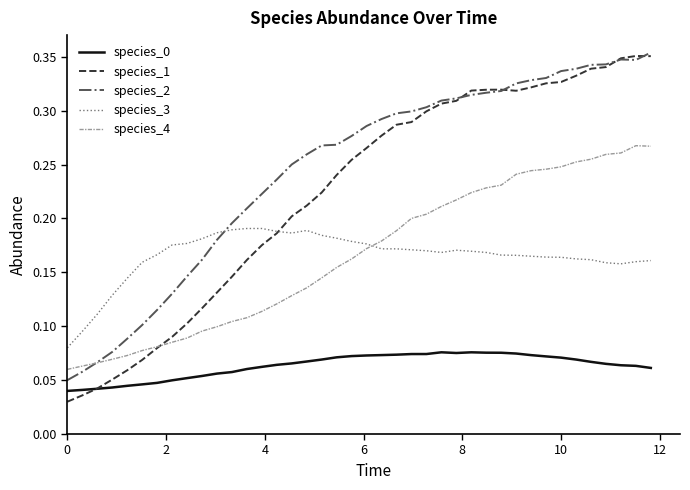

How many times do species_2 and species_1 cross each other?

4